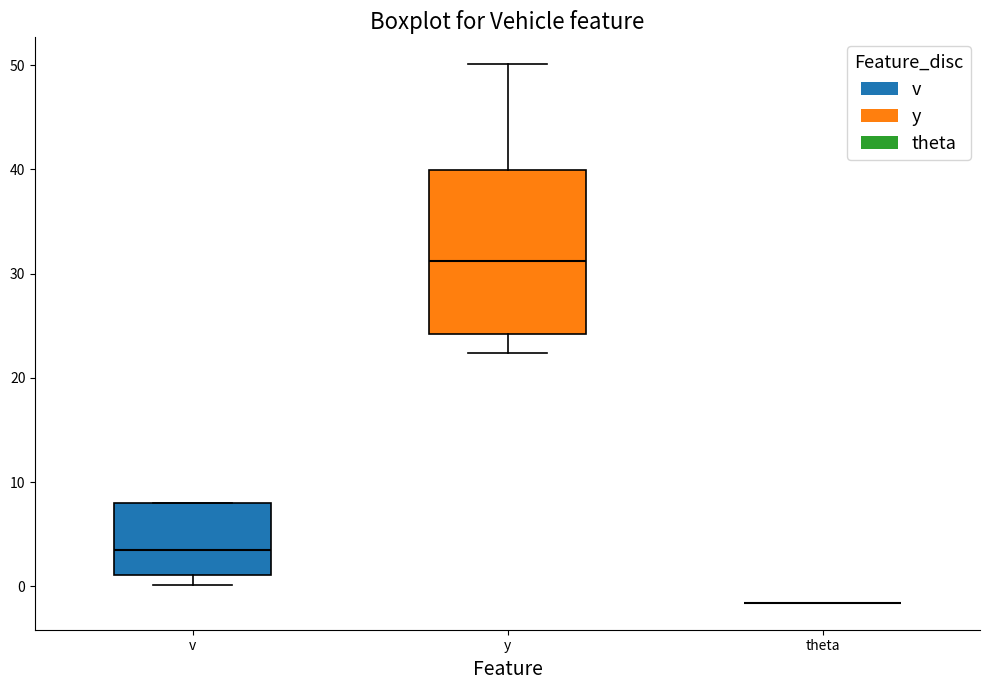

Reading left to right, read every box against the y-axis: the position of its median line, the range the box covers, and the ends of its whiskers. The values are not printed on the chart, so give them approximately, as read against the axis.

v: median 4, box 1 to 8, whiskers 0 to 8
y: median 31, box 24 to 40, whiskers 22 to 50
theta: box collapsed to a line at -2, whiskers -2 to -2